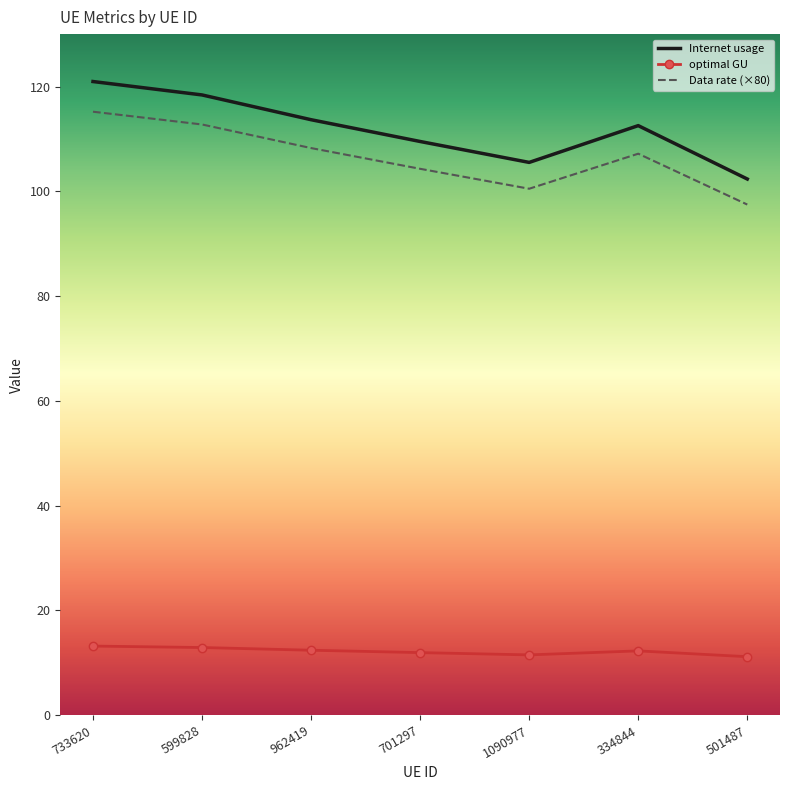

At which category is the sum across all series the highest?

733620